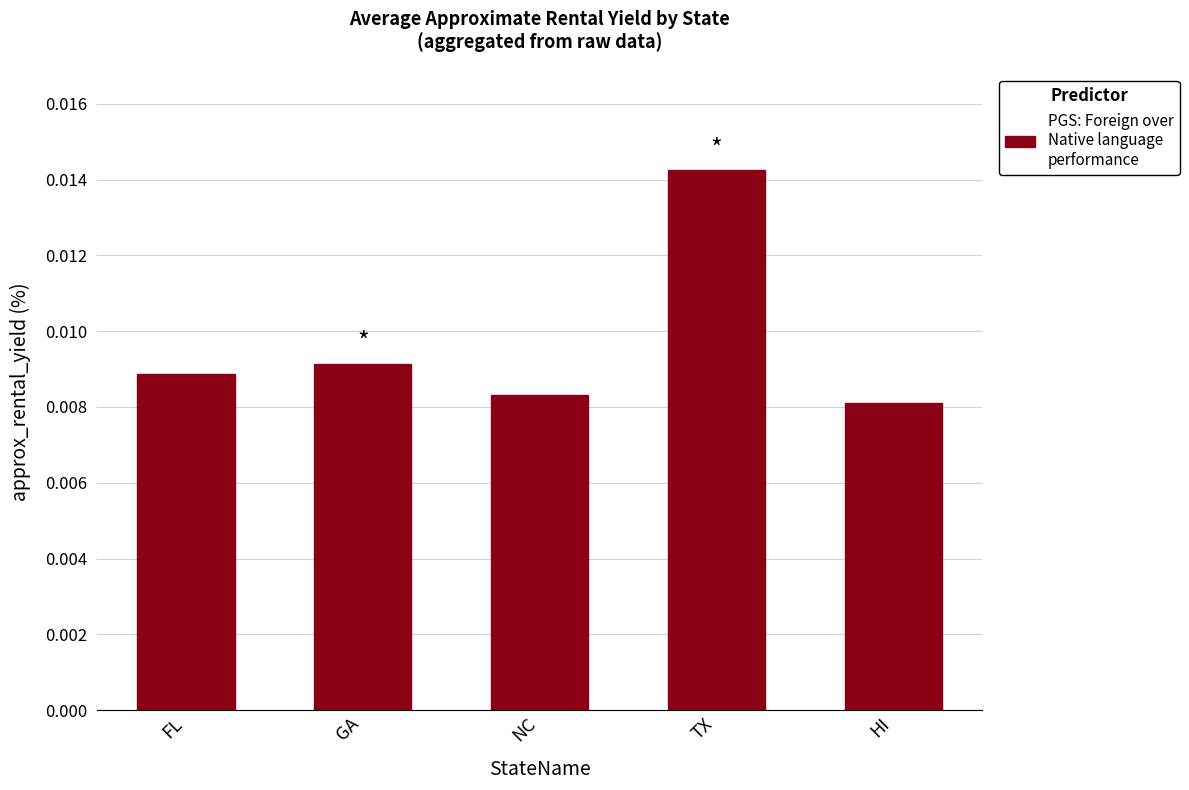

List the labels in order of value, largest first.

TX, GA, FL, NC, HI